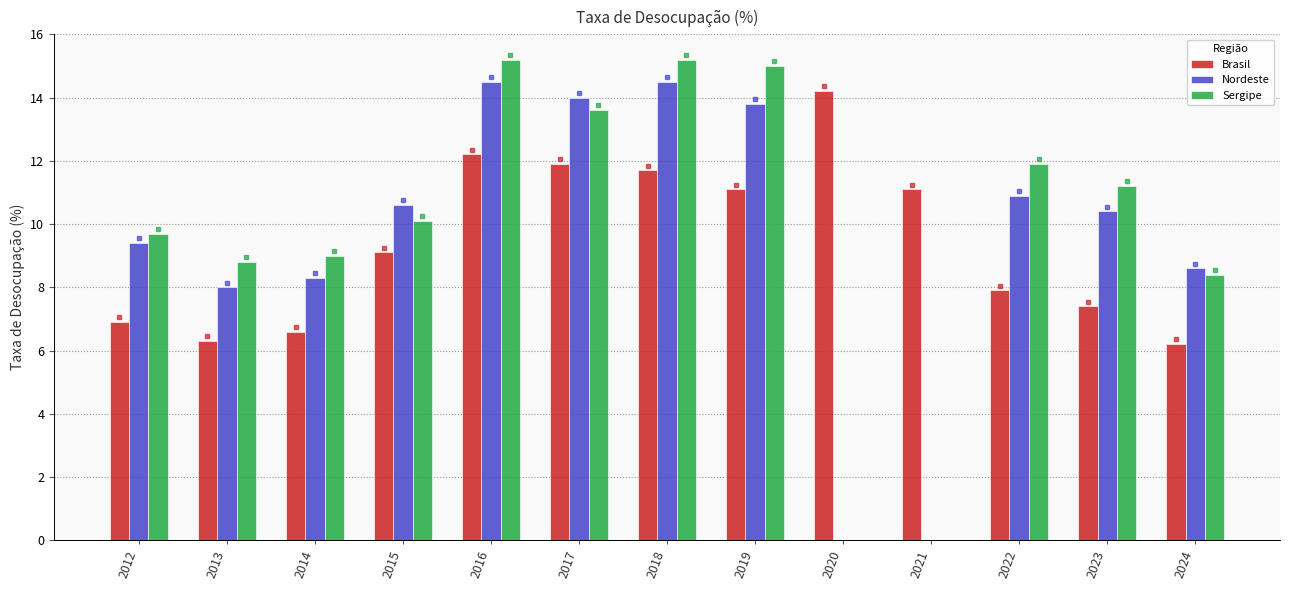

Reading left to right, list all the values displayed in this chart.

Brasil: 2012=6.9	2013=6.3	2014=6.6	2015=9.1	2016=12.2	2017=11.9	2018=11.7	2019=11.1	2020=14.2	2021=11.1	2022=7.9	2023=7.4	2024=6.2
Nordeste: 2012=9.4	2013=8.0	2014=8.3	2015=10.6	2016=14.5	2017=14.0	2018=14.5	2019=13.8	2020=0.0	2021=0.0	2022=10.9	2023=10.4	2024=8.6
Sergipe: 2012=9.7	2013=8.8	2014=9.0	2015=10.1	2016=15.2	2017=13.6	2018=15.2	2019=15.0	2020=0.0	2021=0.0	2022=11.9	2023=11.2	2024=8.4